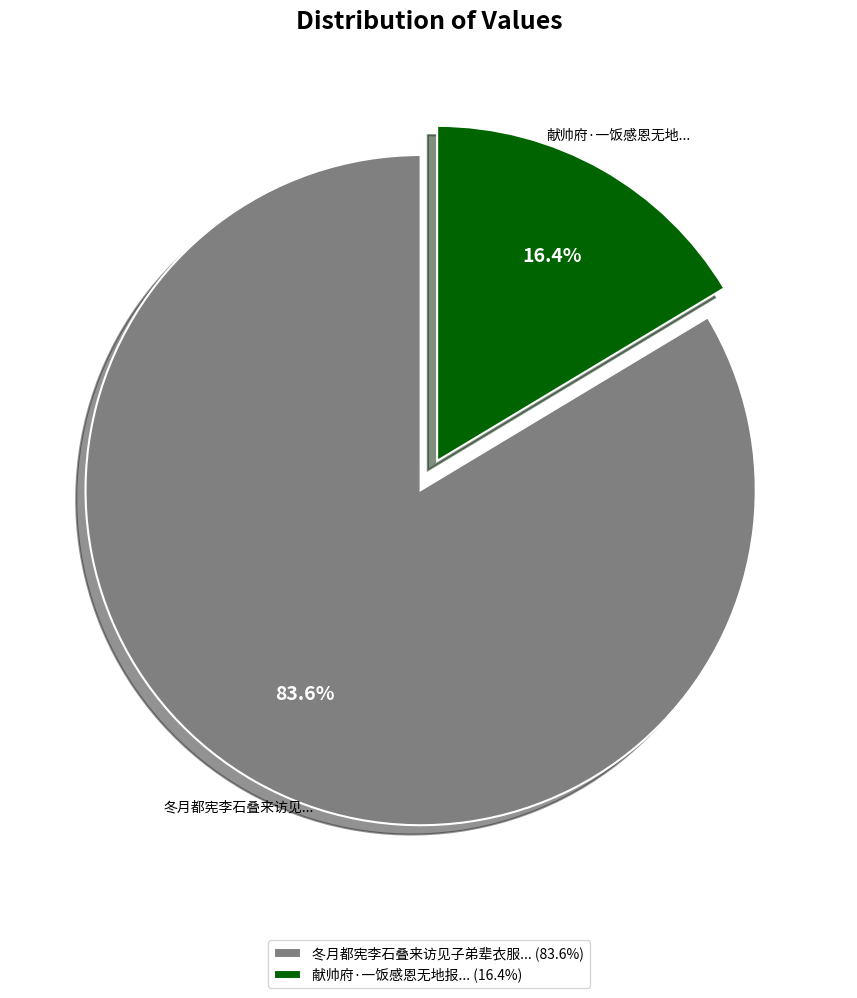

What portion of the pie excludes 冬月都宪李石叠来访见子弟辈衣服... (83.6%)?

16.4%